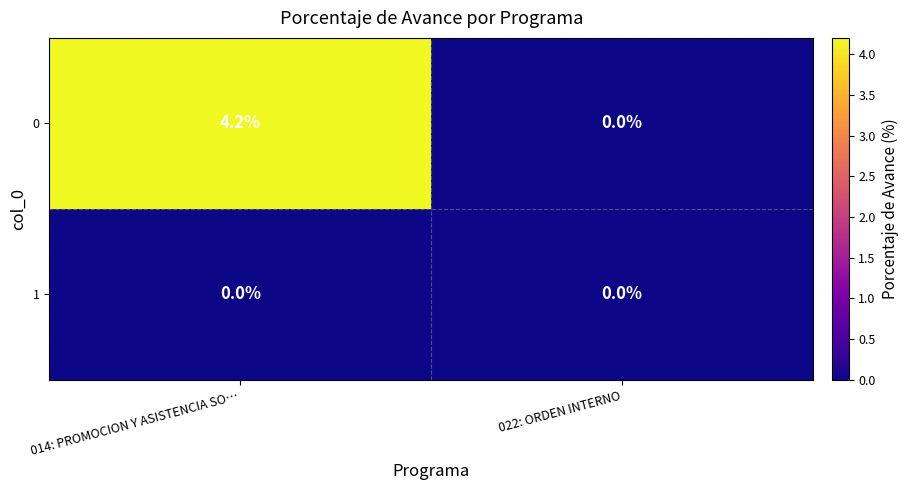

Between 014: PROMOCION Y ASISTENCIA SO… and 022: ORDEN INTERNO, which series saw the biggest shift?

0